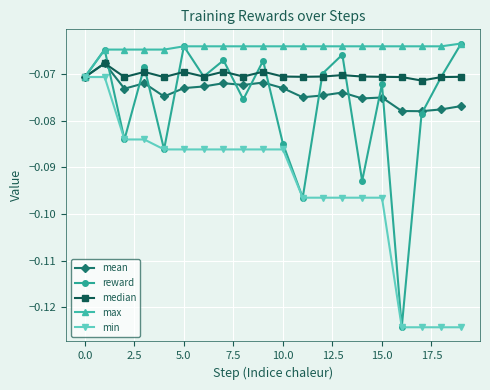

Which series has the widest spread of values?

reward